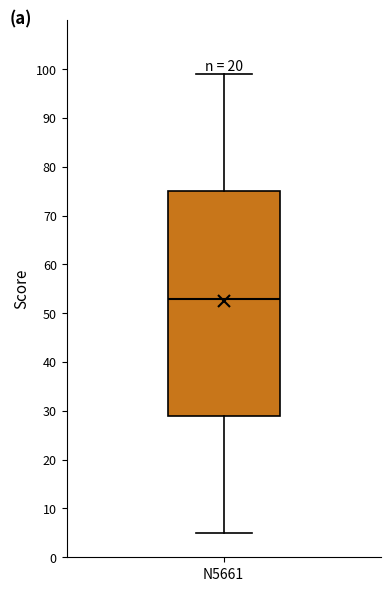

Where does the lower whisker of the box for N5661 end on the y-axis? The values are not printed on the chart, so give them approximately, as read against the axis.

5